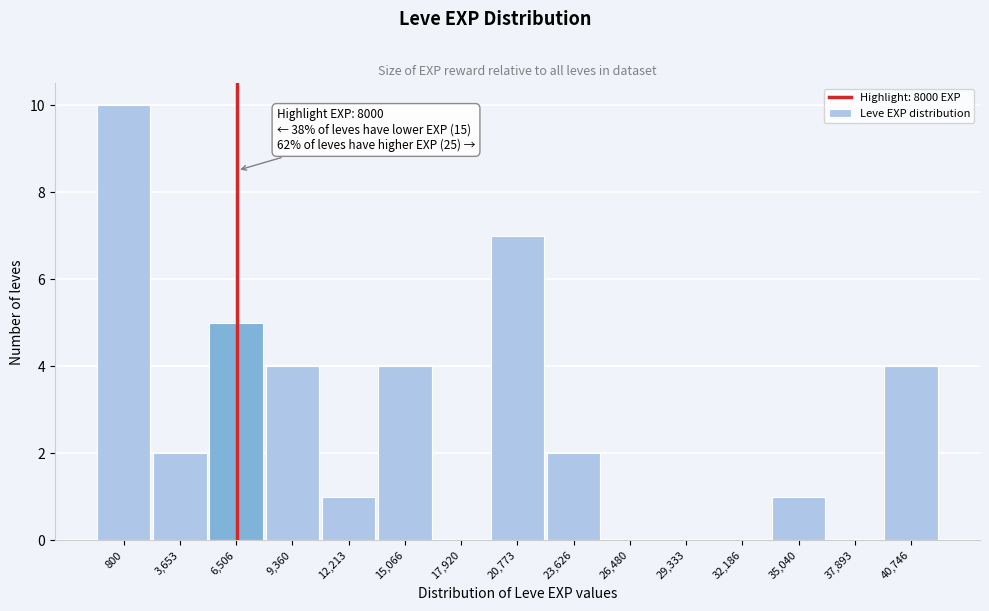

Reading left to right, what are all the values shown in this chart?

800=10	3,653=2	6,506=5	9,360=4	12,213=1	15,066=4	17,920=0	20,773=7	23,626=2	26,480=0	29,333=0	32,186=0	35,040=1	37,893=0	40,746=4